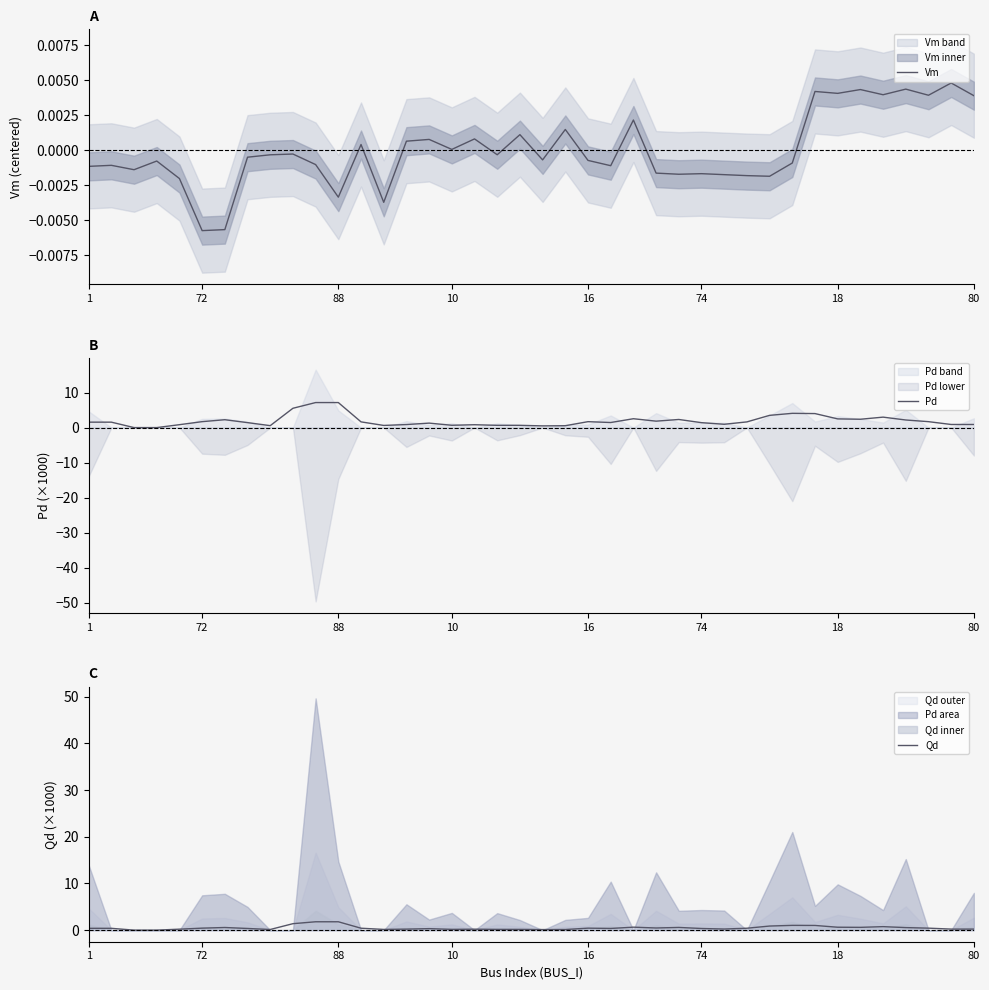

What is the sum of all Pd values?

76.6